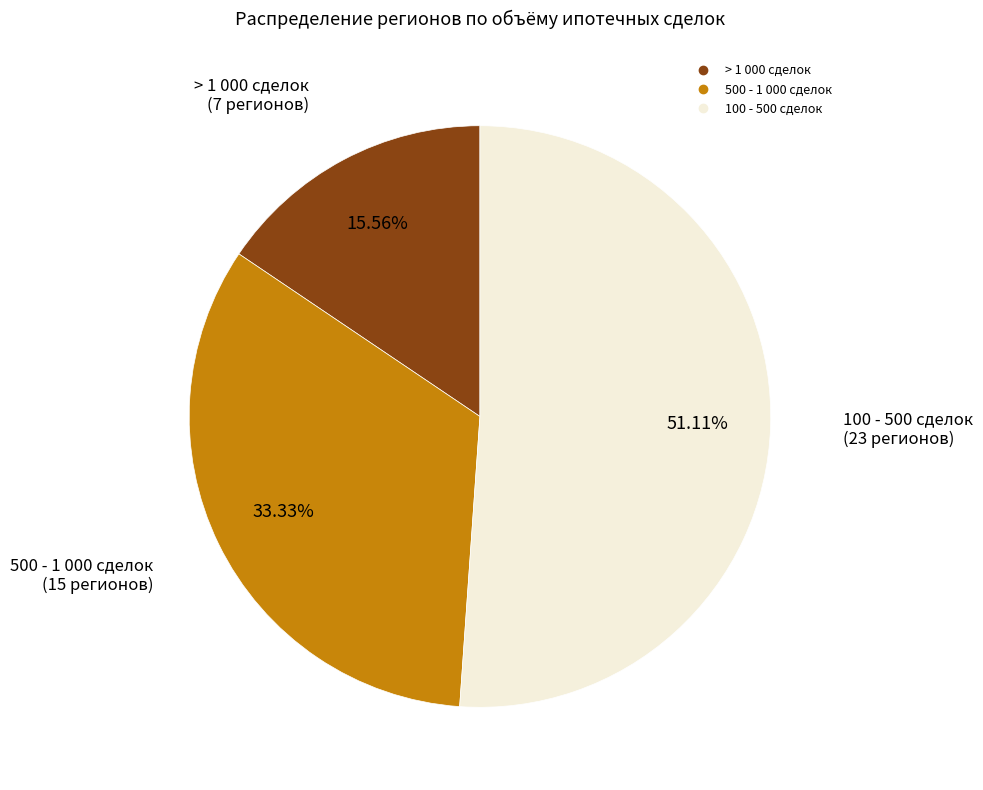

Is there any slice that represents more than half of the pie?

Yes